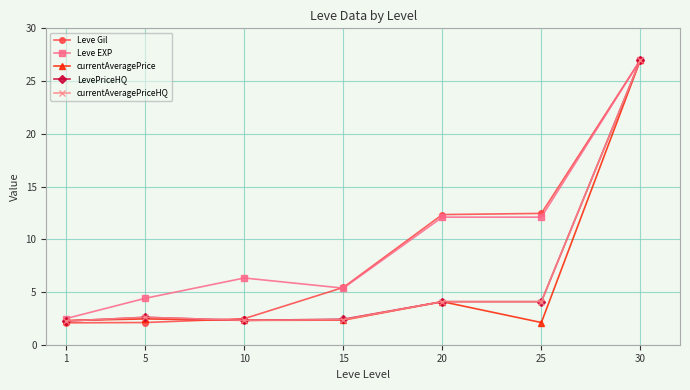

Which category has the highest value in the currentAveragePriceHQ series?

30